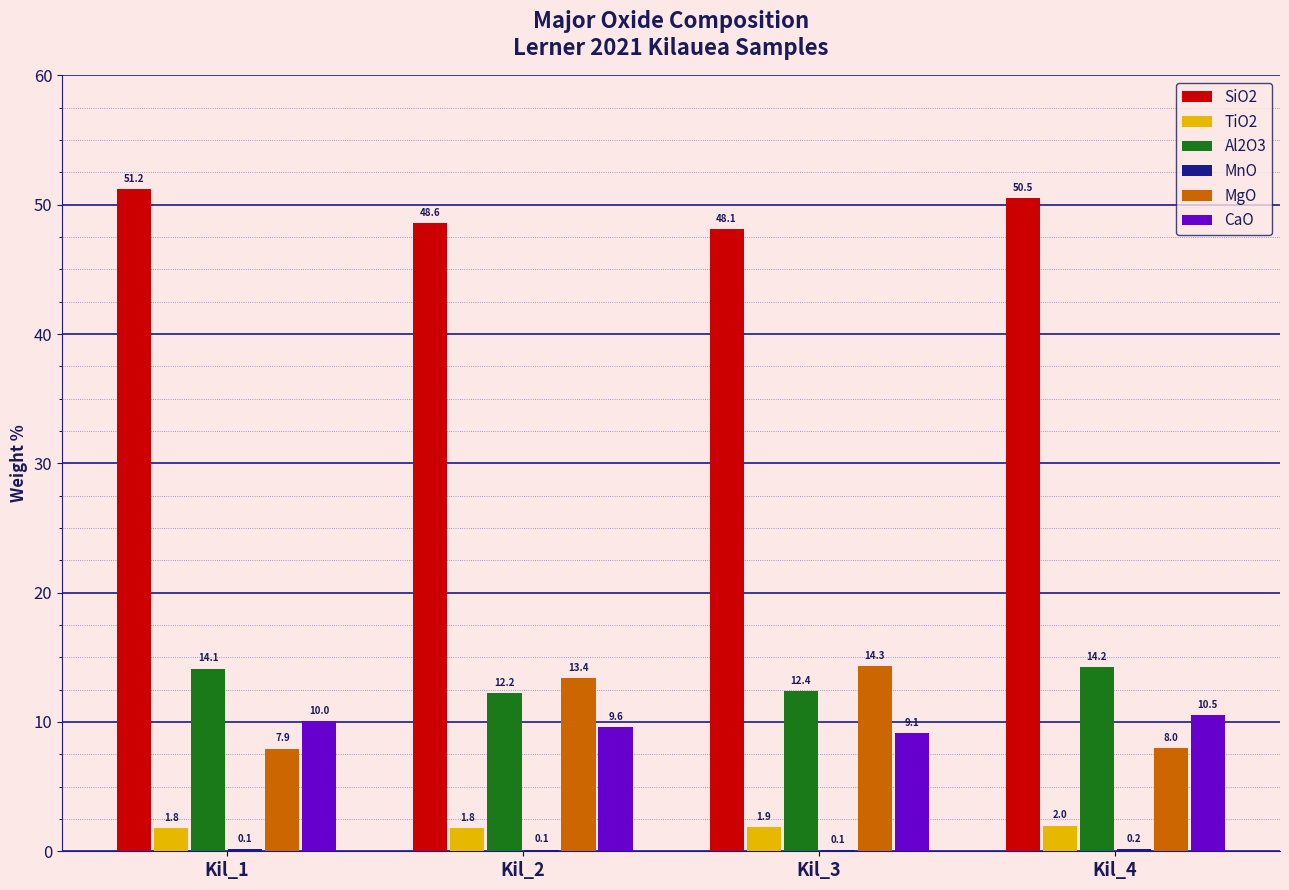

At which label does MgO first exceed 13?

Kil_2